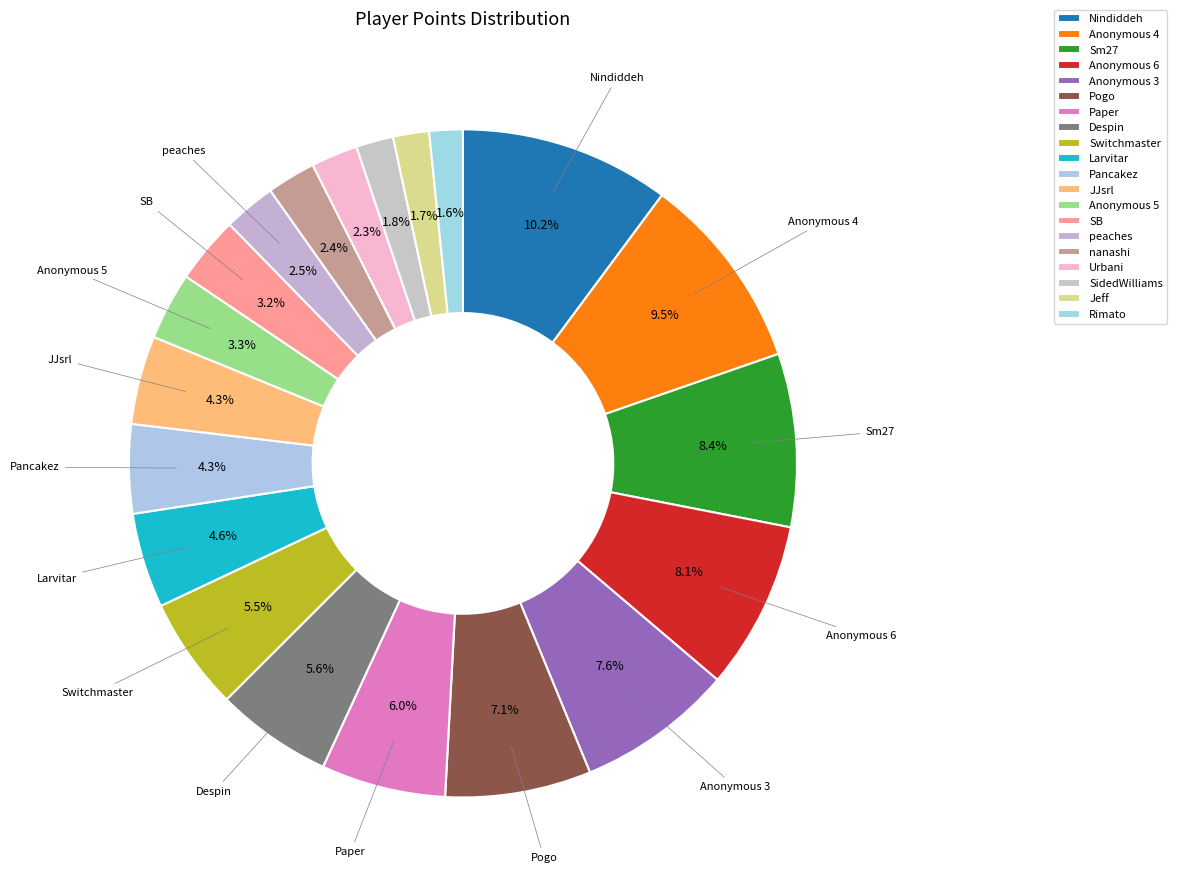

To the nearest percent, what portion does Anonymous 5 represent?

3%